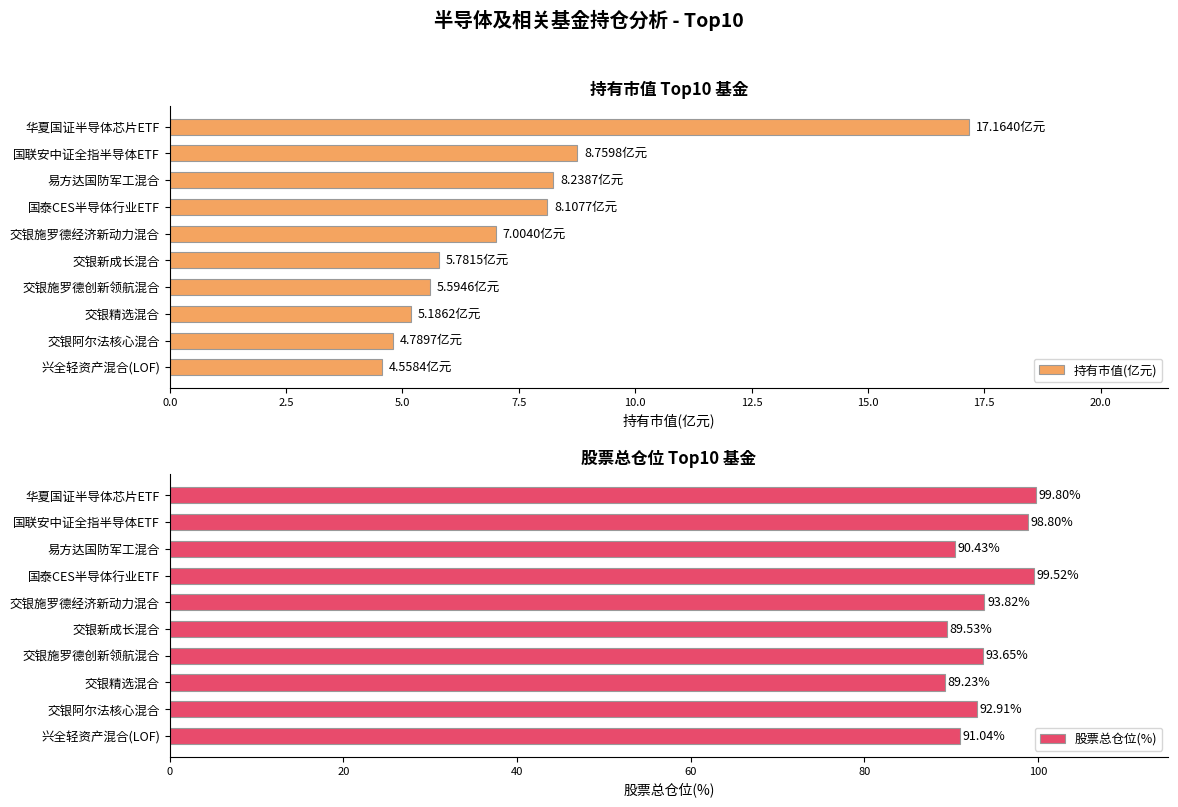

How many bars are there in total?

20